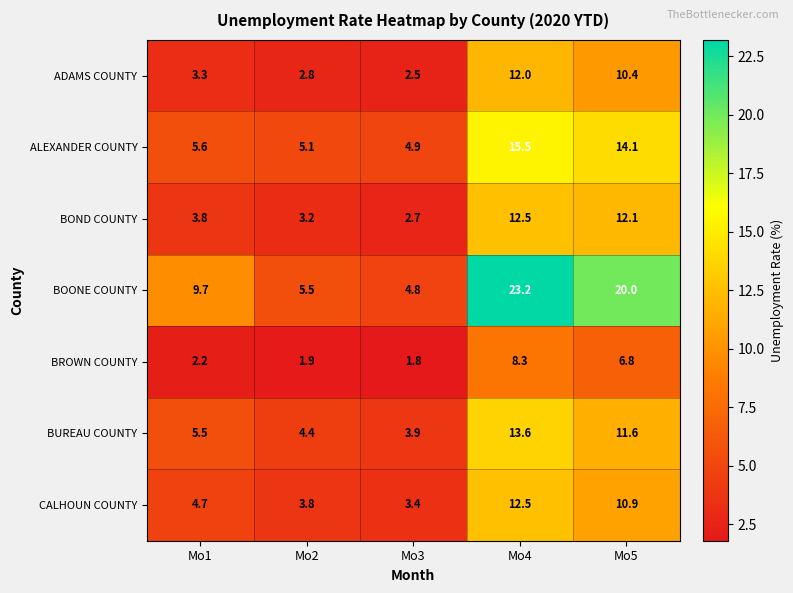

The value of BUREAU COUNTY at Mo4 is 13.6. True or false?

True